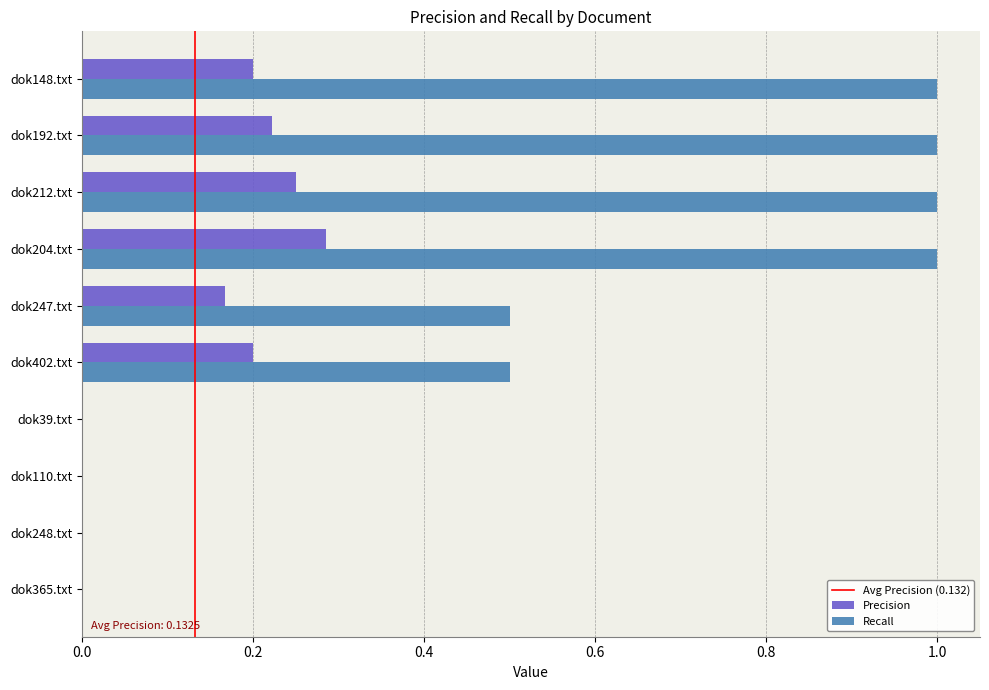

What is the sum of the Recall values at dok402.txt and dok204.txt?

1.5